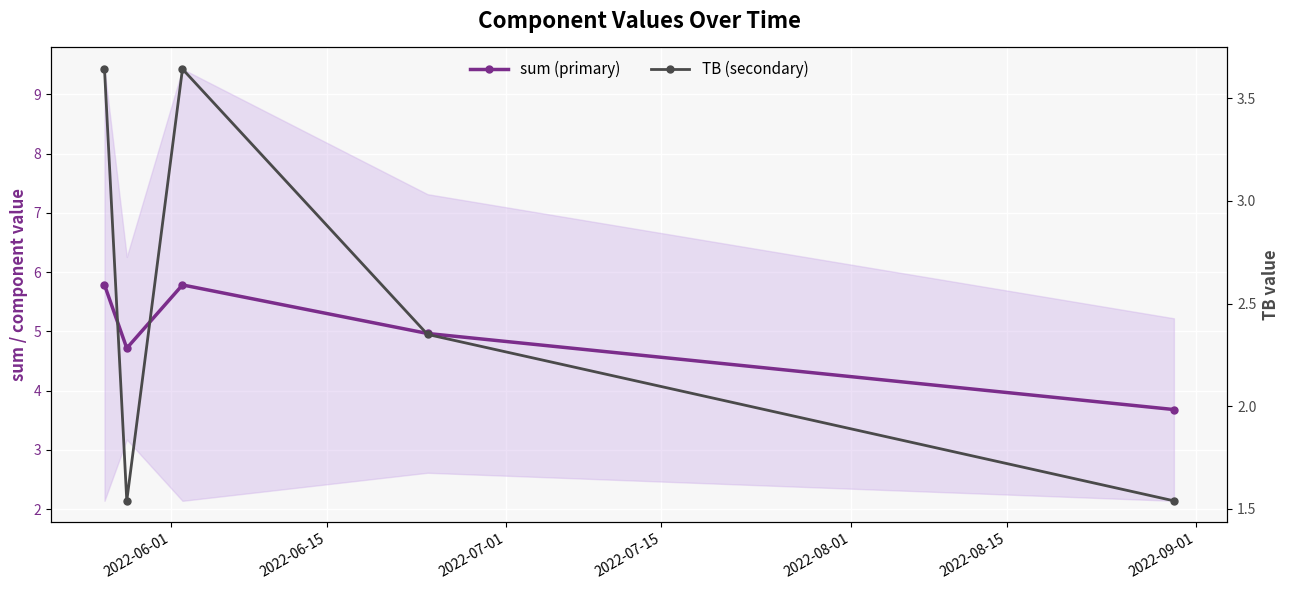

The value of sum (primary) at 2022-08-01 is 6.2. True or false?

False